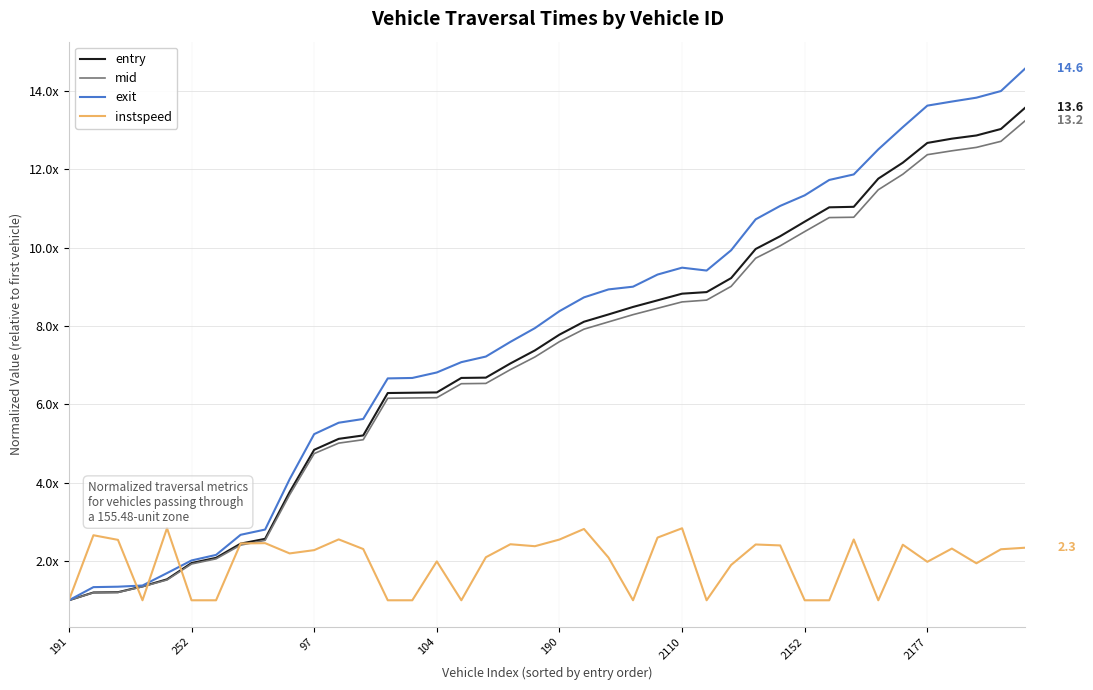

What are all the series names shown in the legend?

entry, mid, exit, instspeed